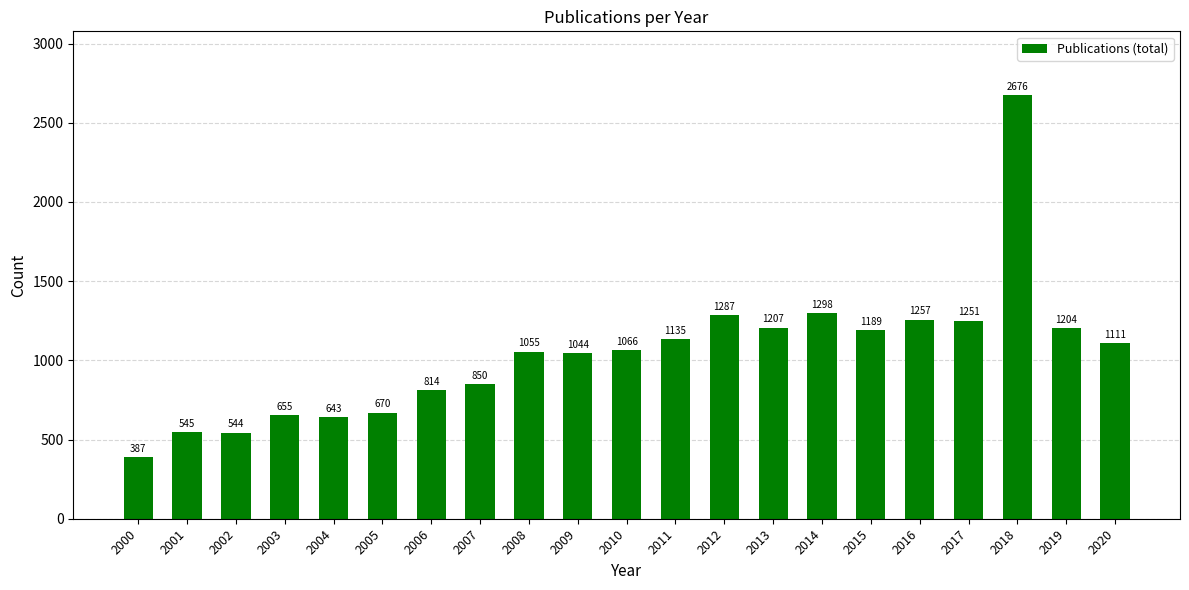

What is the minimum value shown in the chart?

387